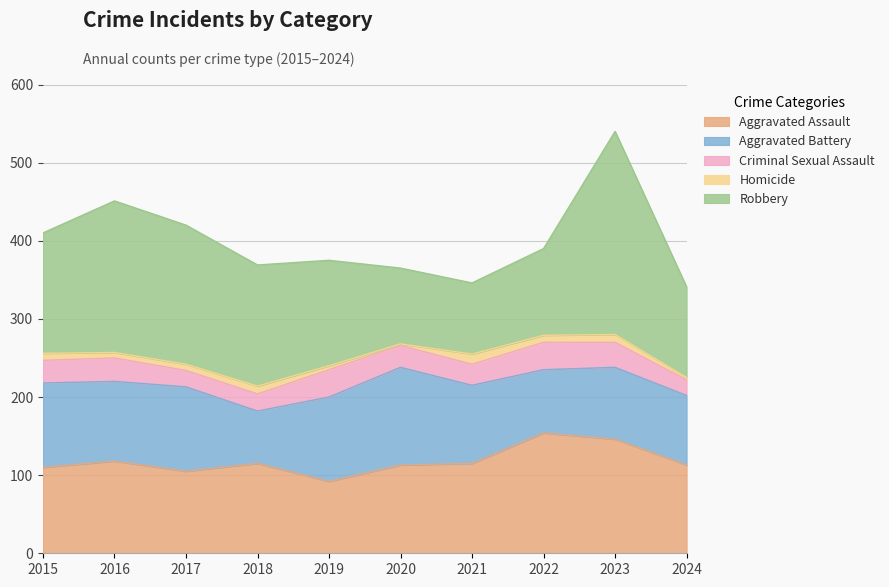

Between which two adjacent categories do Aggravated Assault and Robbery first intersect?

2019 and 2020